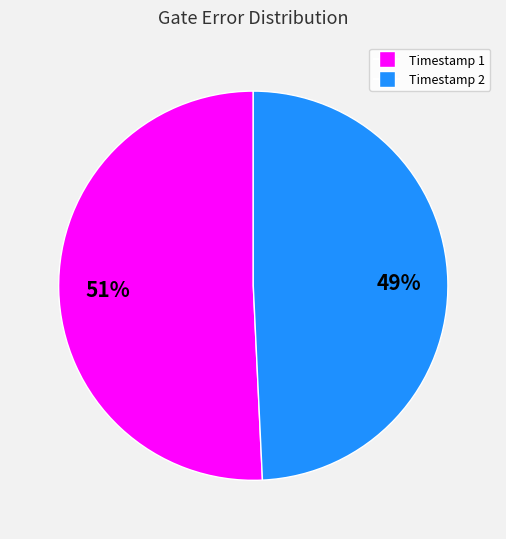

To the nearest percent, what is the average slice percentage?

50%